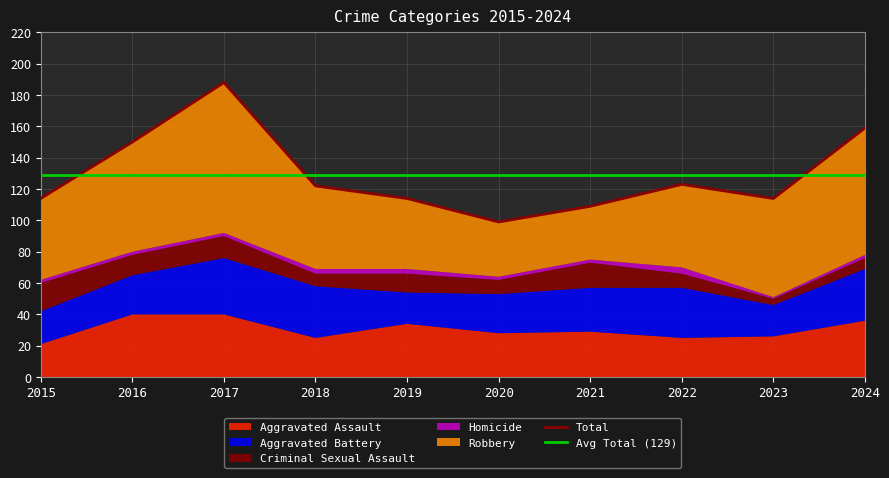

True or false: Homicide and Aggravated Assault cross at least once.

False